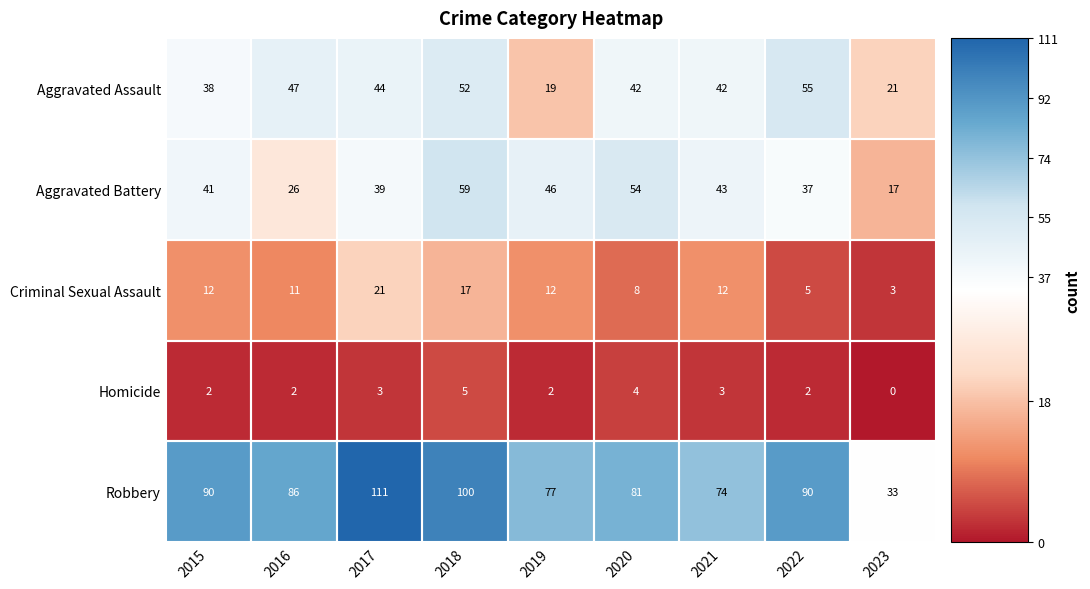

Which label corresponds to the smallest value in the chart?

2023